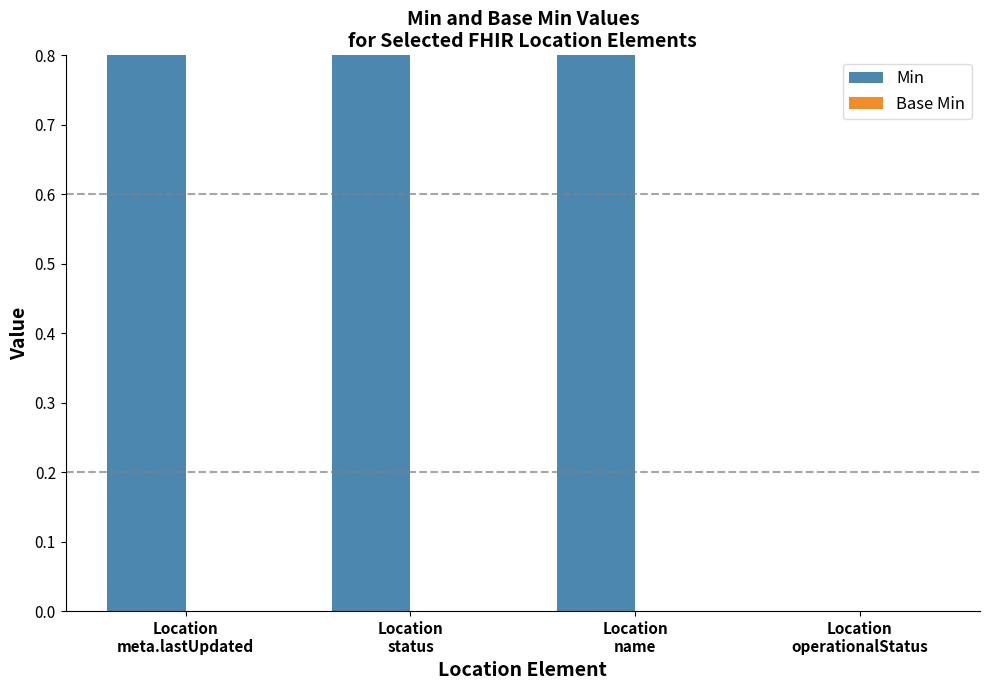

Reading left to right, transcribe all the data shown in this chart.

Min: 1	1	1	0
Base Min: 0	0	0	0